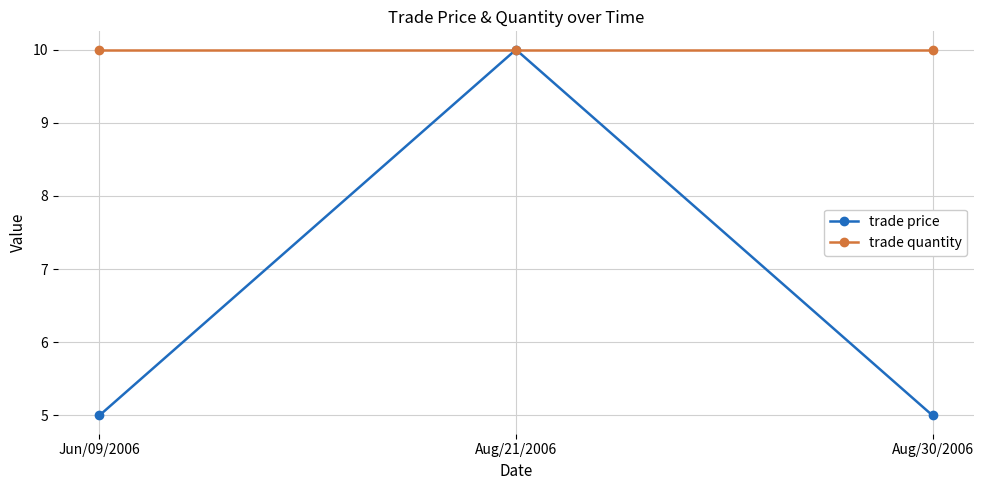

The value of trade quantity at Aug/30/2006 is 14. True or false?

False